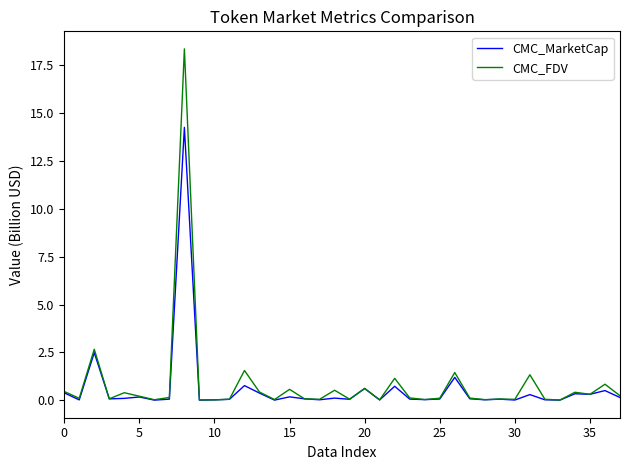

What is the highest value of the CMC_MarketCap series?

14.3